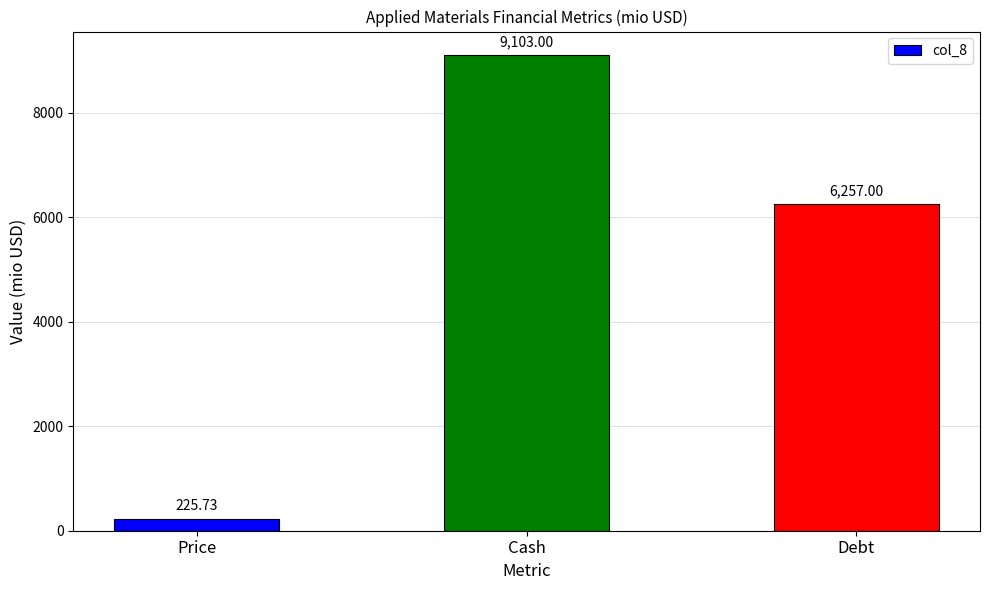

Reading right to left, list all the values displayed in this chart.

Debt=6257.0	Cash=9103.0	Price=225.7